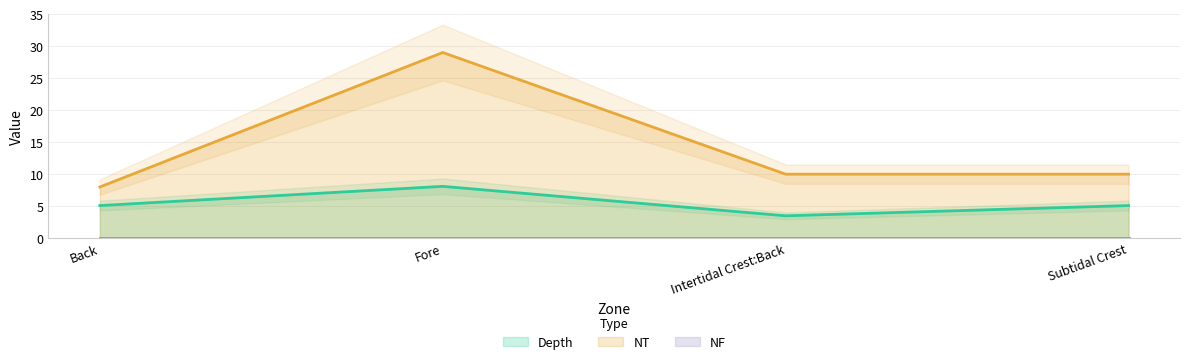

What is the smallest value displayed?

3.5